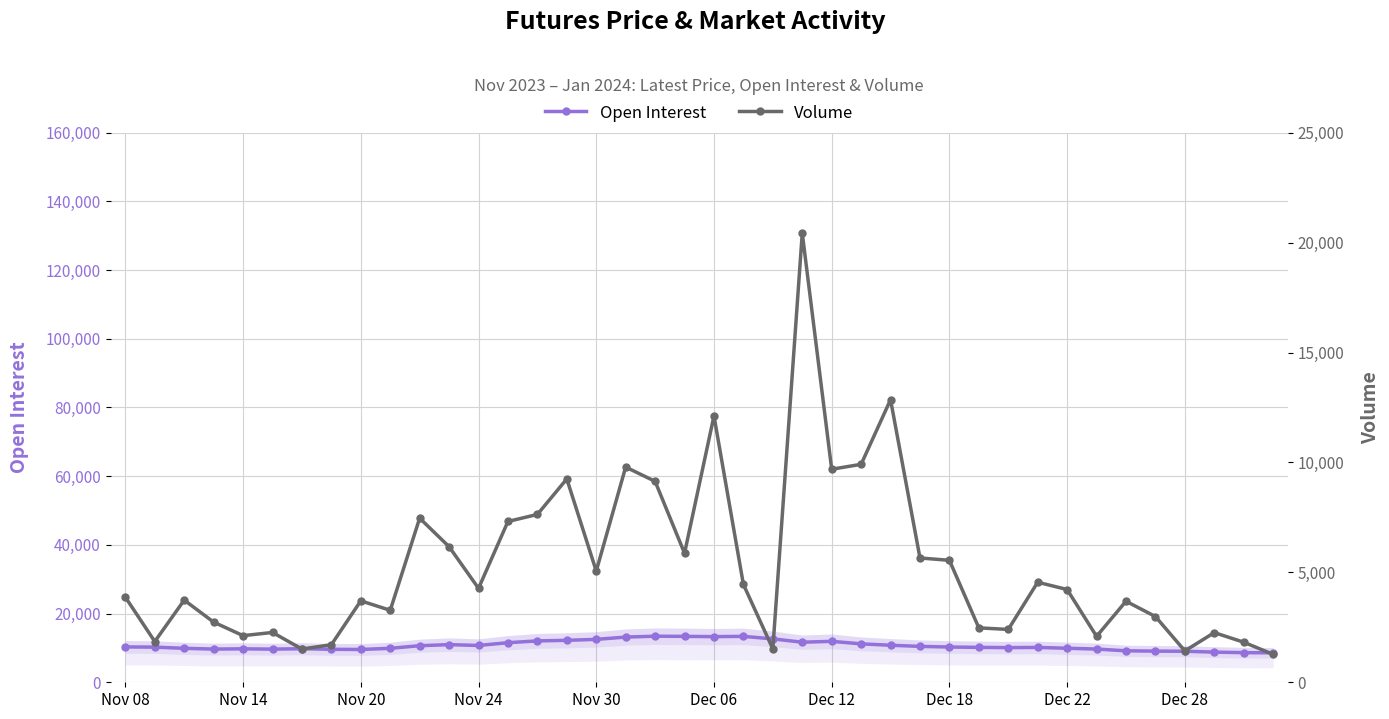

Which series has the largest range (max minus min)?

Volume